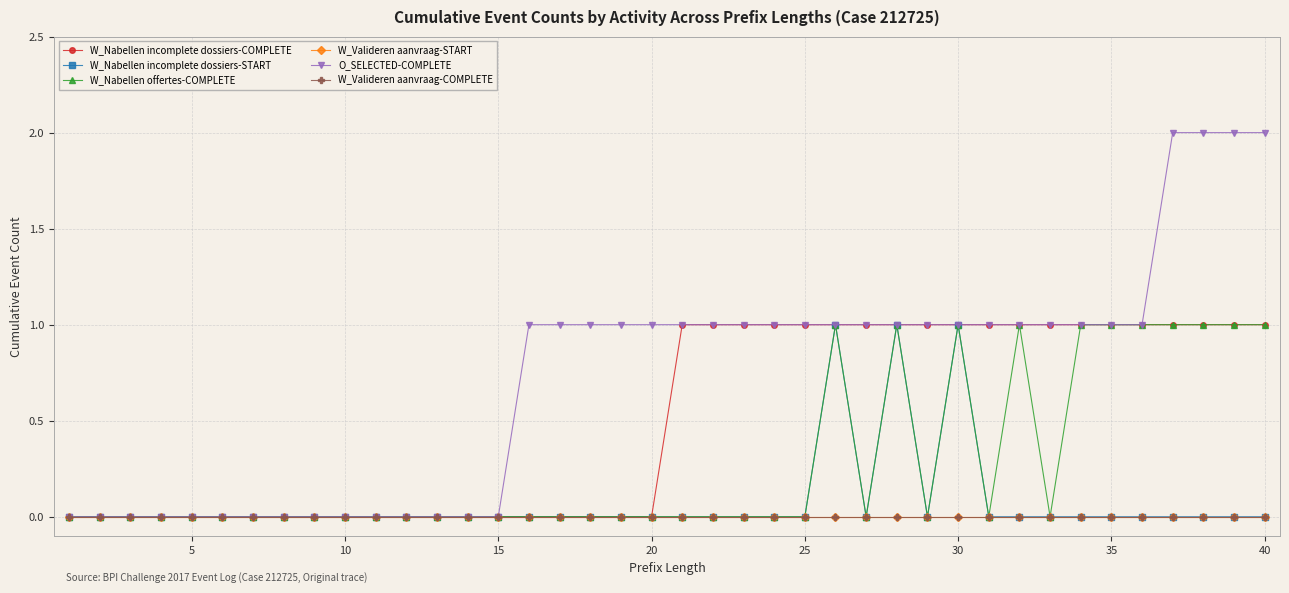

What is the difference between the maximum and second lowest values in the W_Nabellen offertes-COMPLETE series?

1